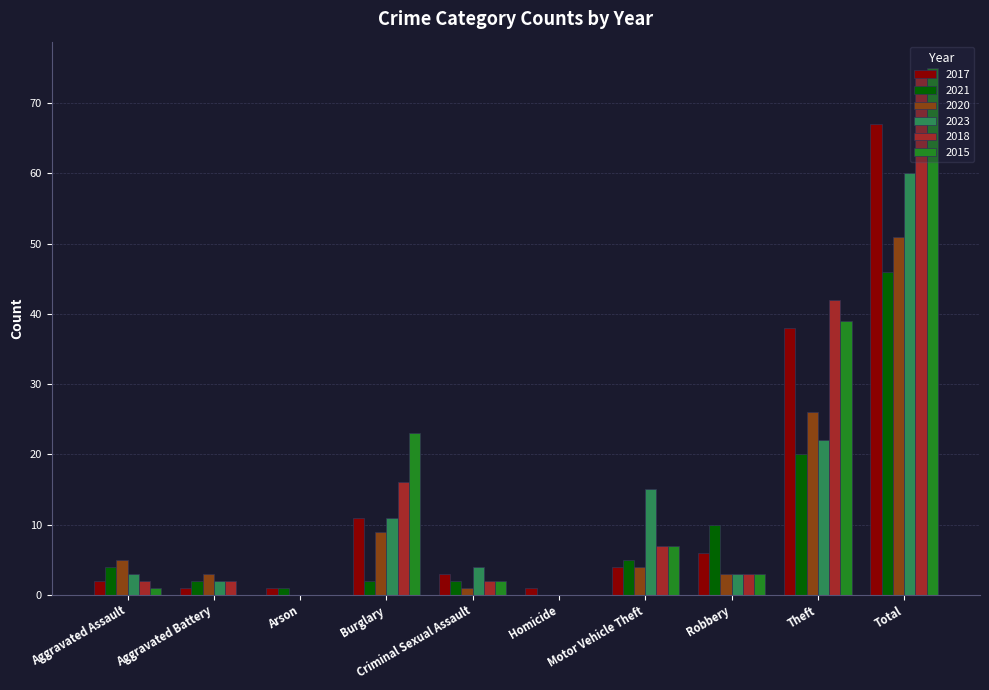

Which category has the highest value in the 2015 series?

Total